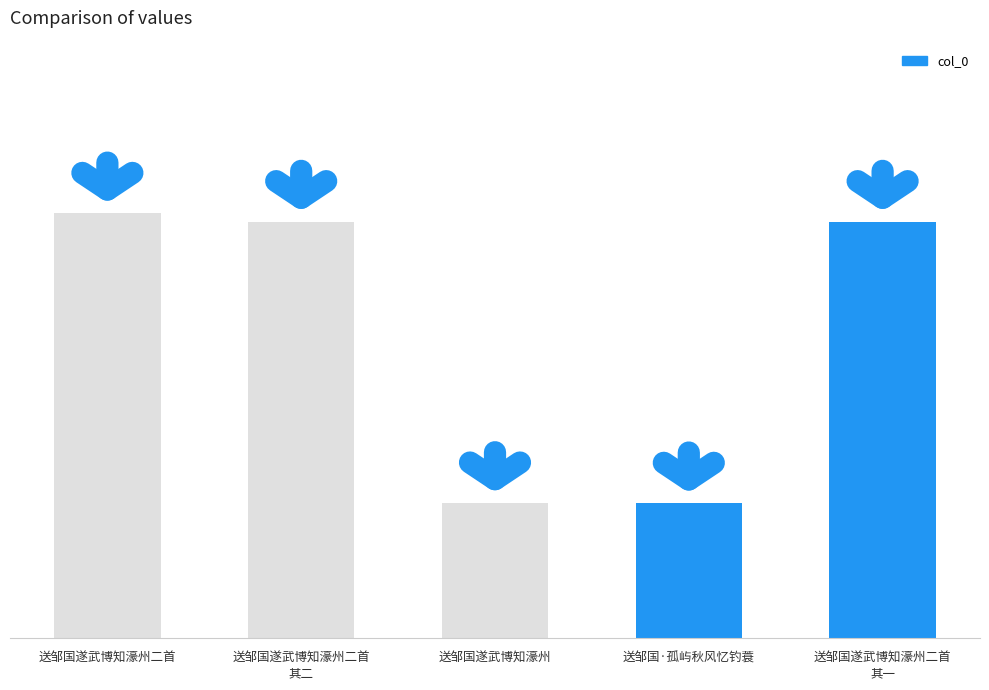

Are the bars grouped side by side (vs. stacked)?

No